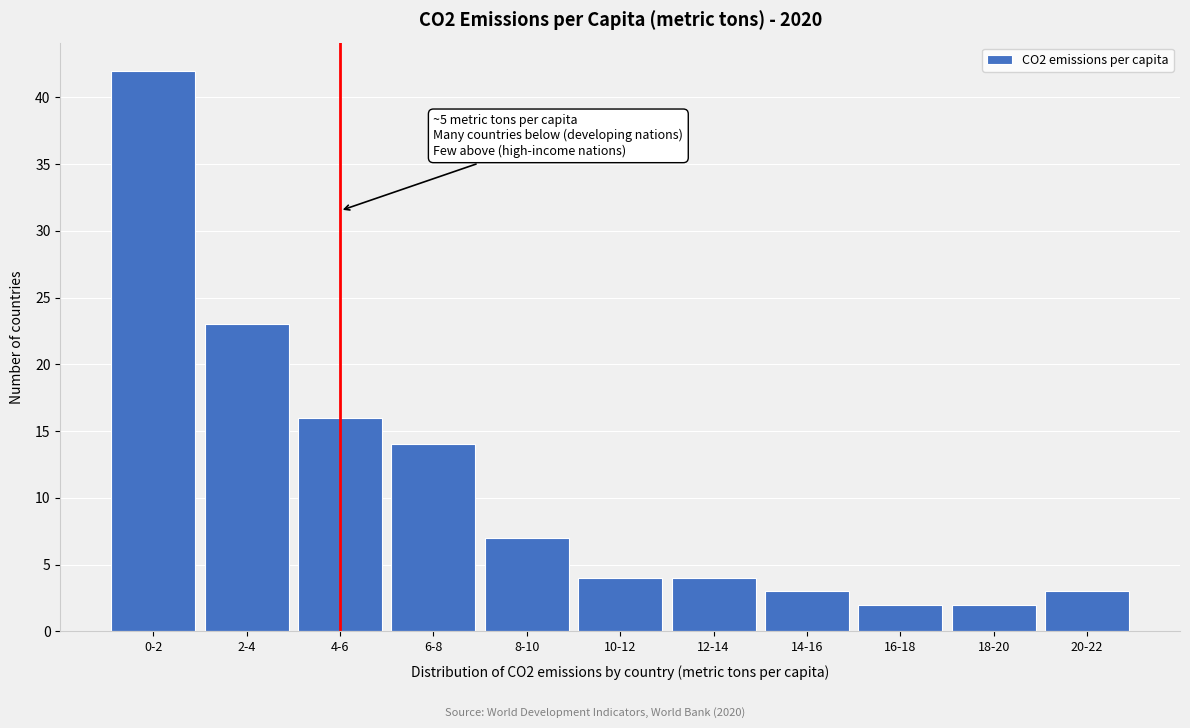

Reading right to left, extract all data points from this chart.

3	2	2	3	4	4	7	14	16	23	42